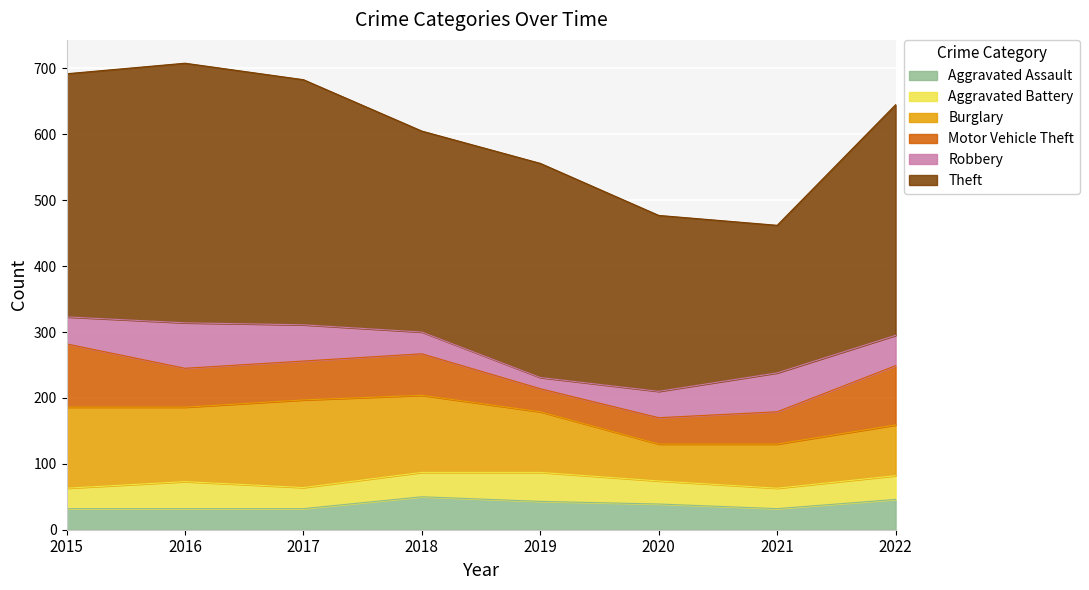

What is the value of the Motor Vehicle Theft point at the 5th from the left?

35